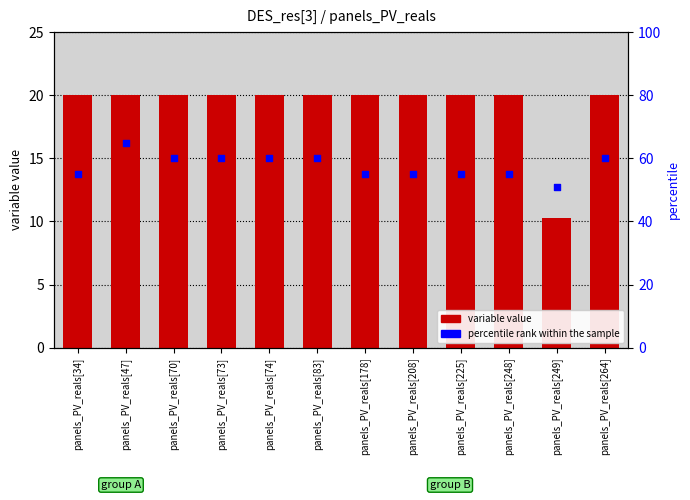

At which category is the sum across all series the highest?

panels_PV_reals[47]